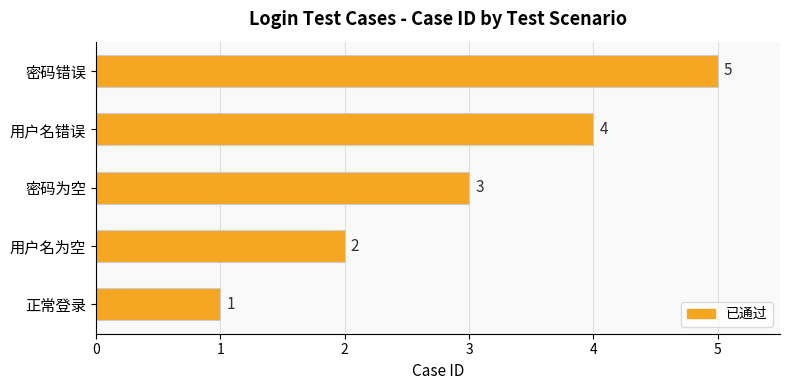

What is the difference between the maximum and minimum values?

4